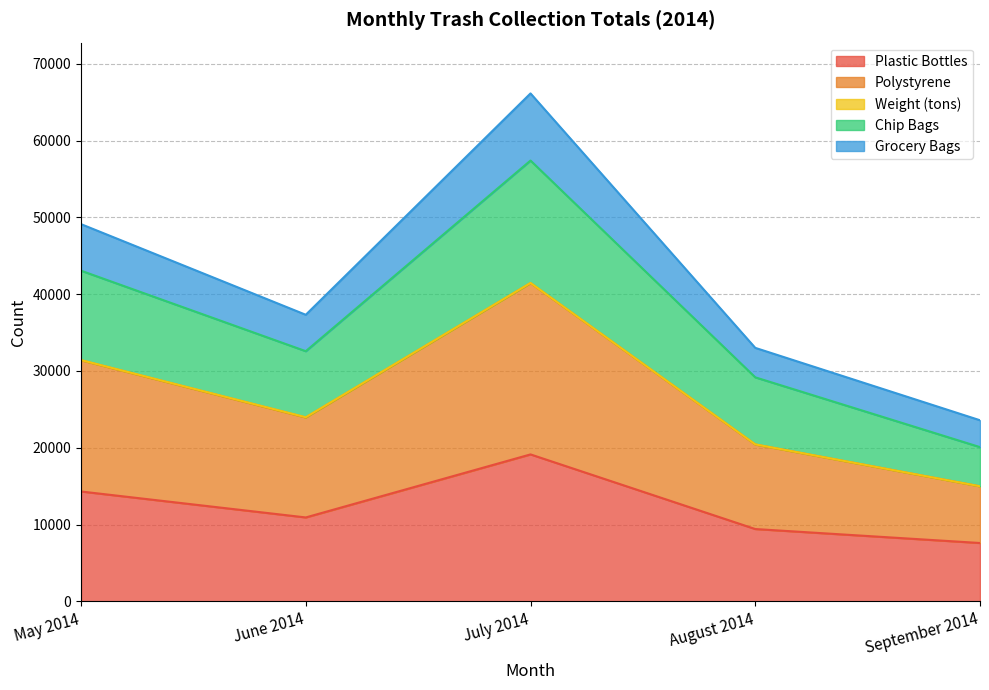

What is the highest value of the Plastic Bottles series?

19130.0